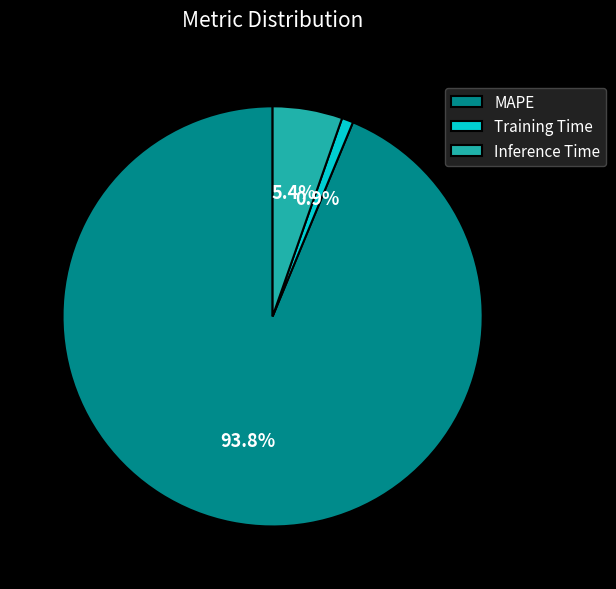

Does Training Time represent more than half of the total?

No